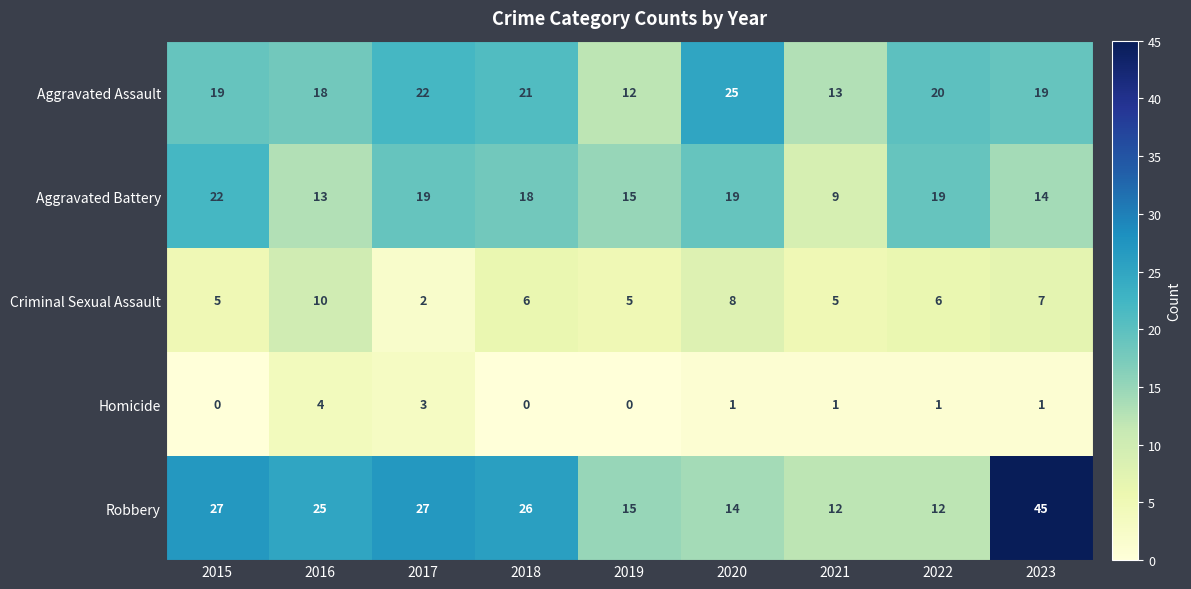

At 2017, list the series in order from smallest to largest.

Criminal Sexual Assault, Homicide, Aggravated Battery, Aggravated Assault, Robbery